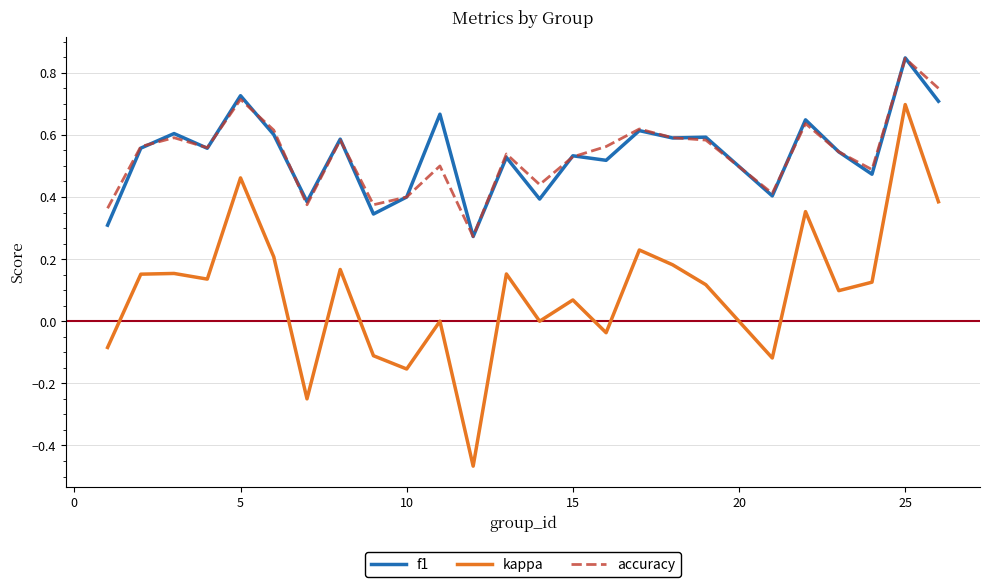

True or false: kappa and f1 cross at least once.

False